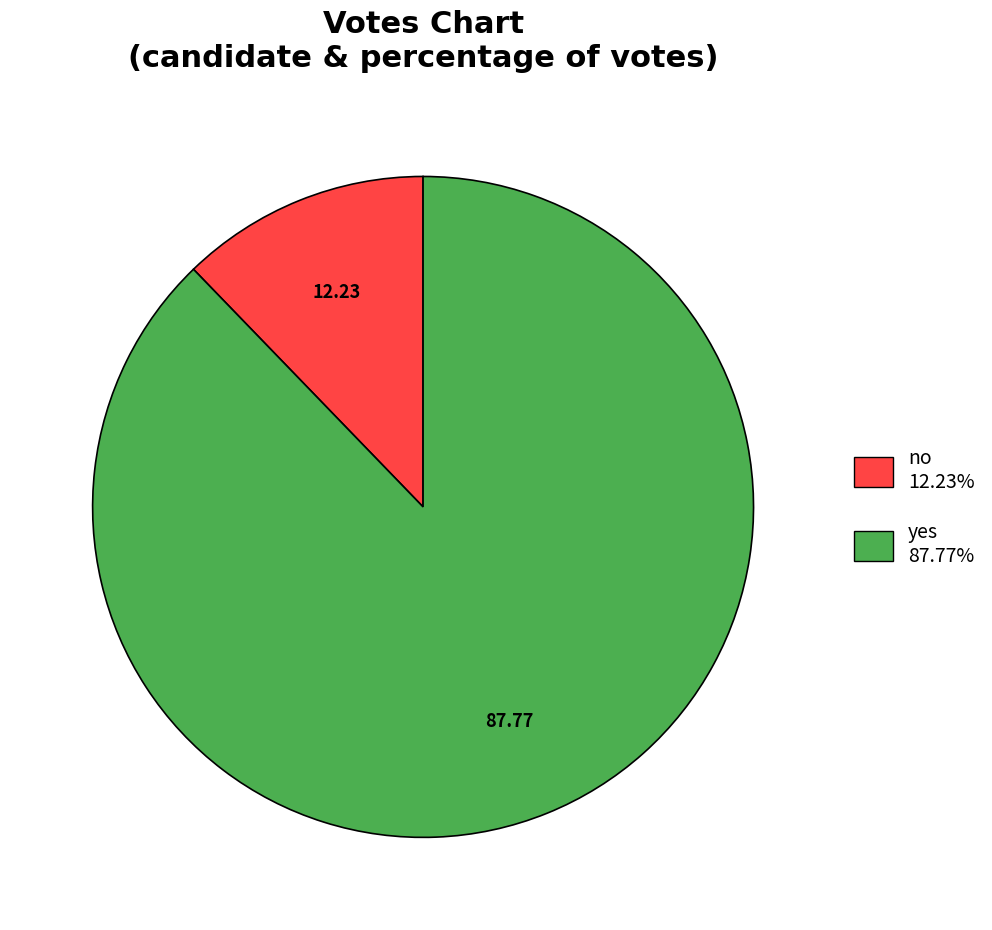

Does any single category account for the majority?

Yes